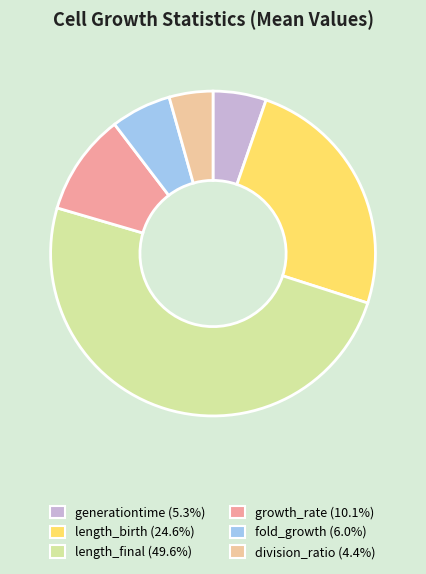

Between growth_rate and length_birth, which is larger?

length_birth